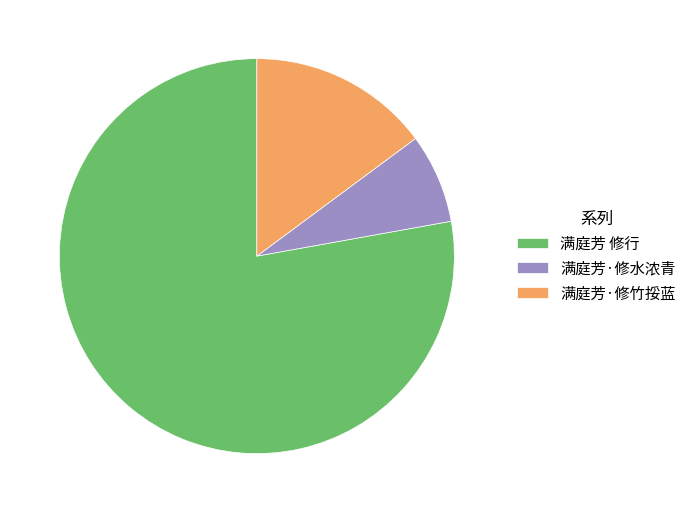

Count the number of slices in the pie.

3